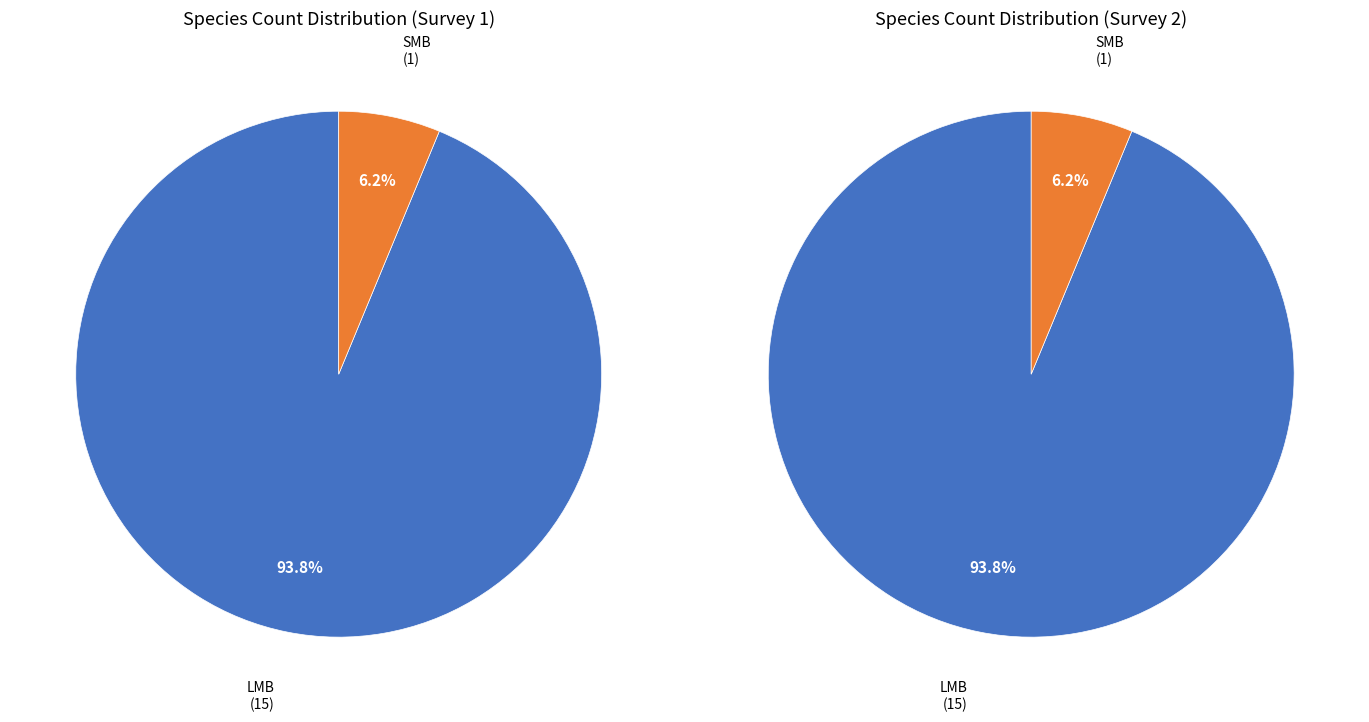

What is the largest slice in the pie chart?

LMB